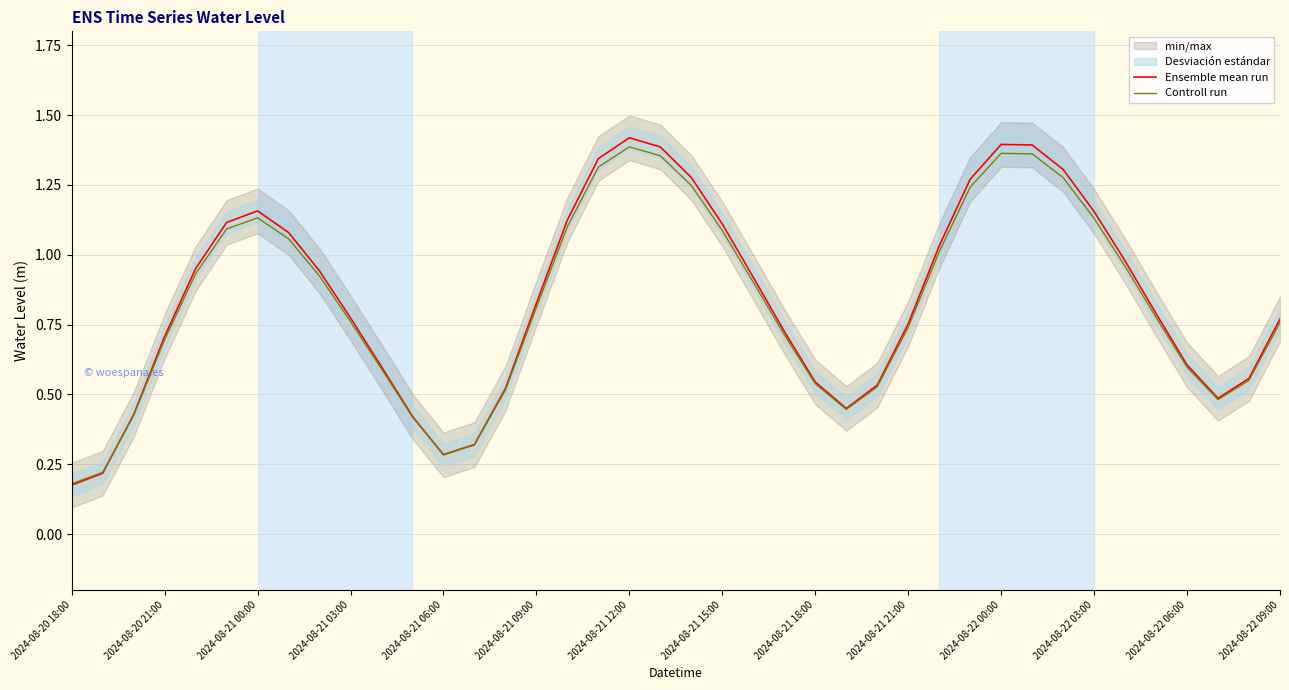

True or false: Ensemble mean run has more than 1 interior local peaks.

True